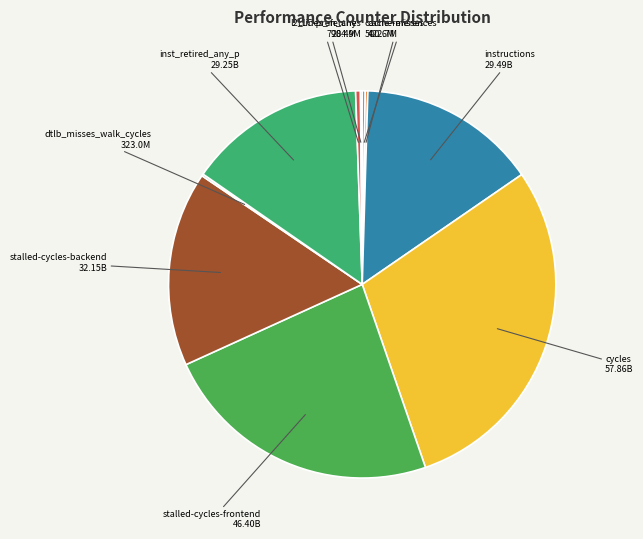

Which category has the biggest portion of the pie?

cycles